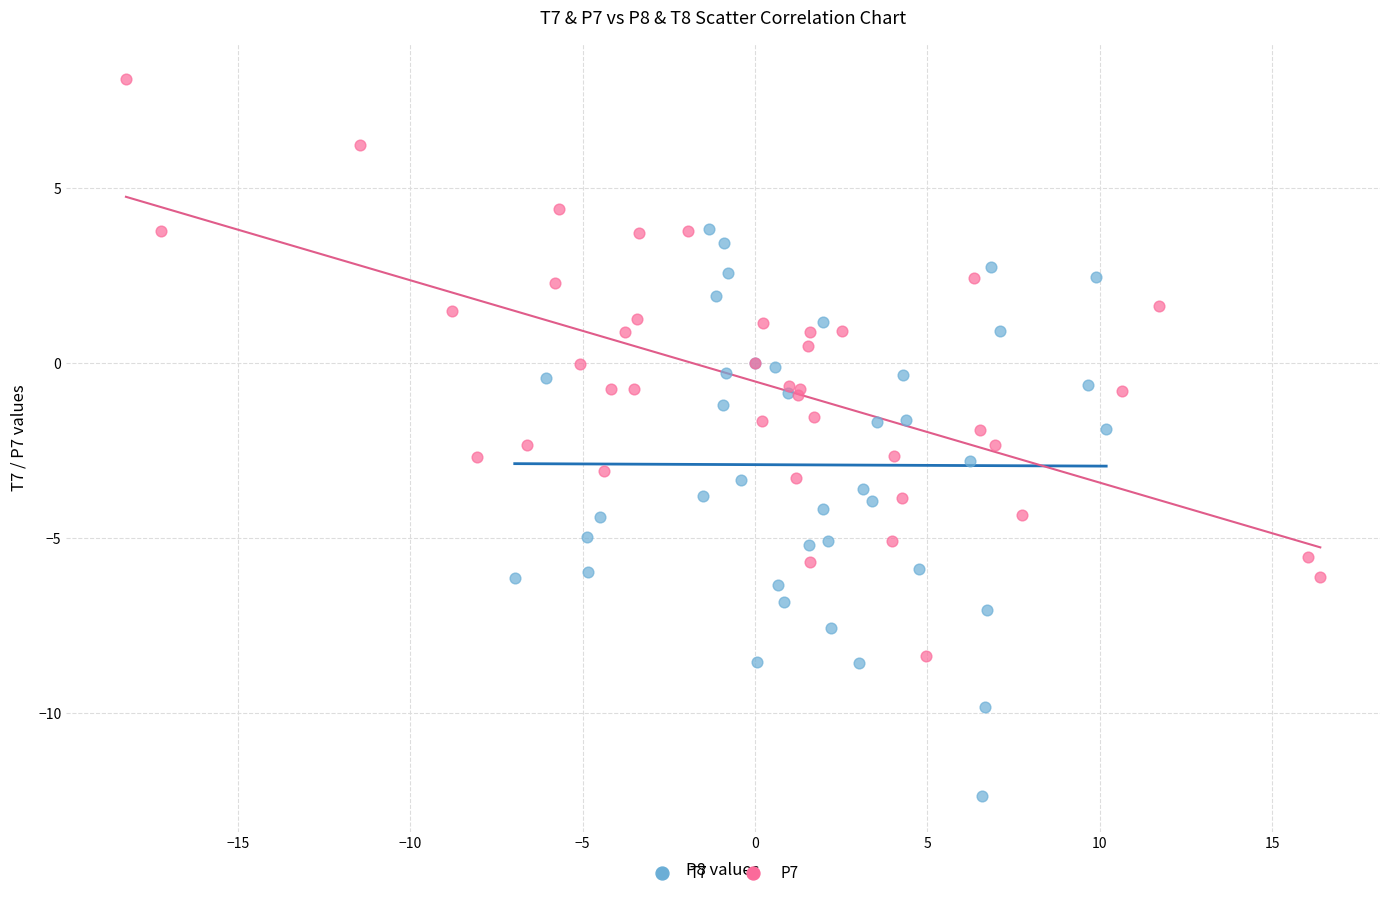

Which series has the largest Y range (max minus min)?

P7